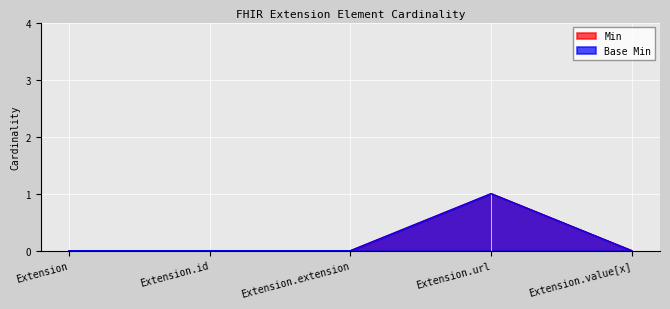

Is it true that Min equals 0 at Extension?

True